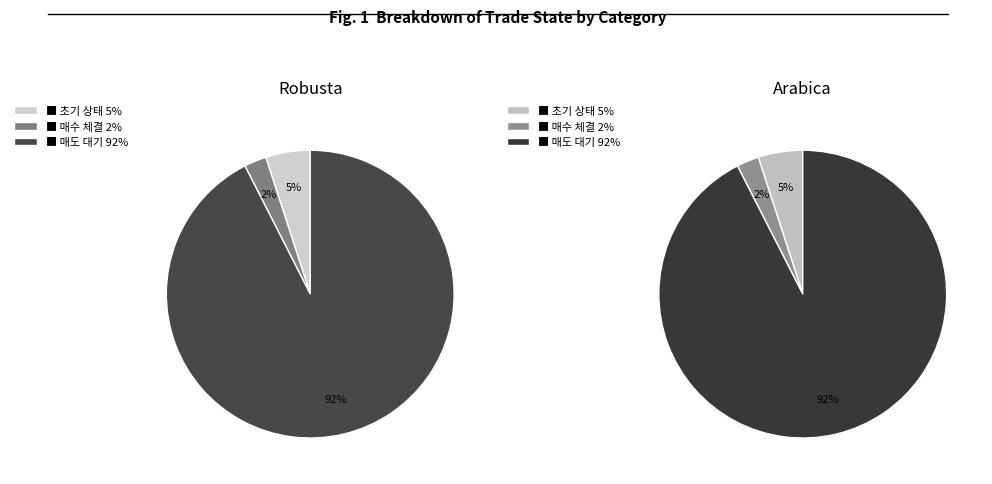

Is it true that 매수 체결 is 2% of the pie?

True